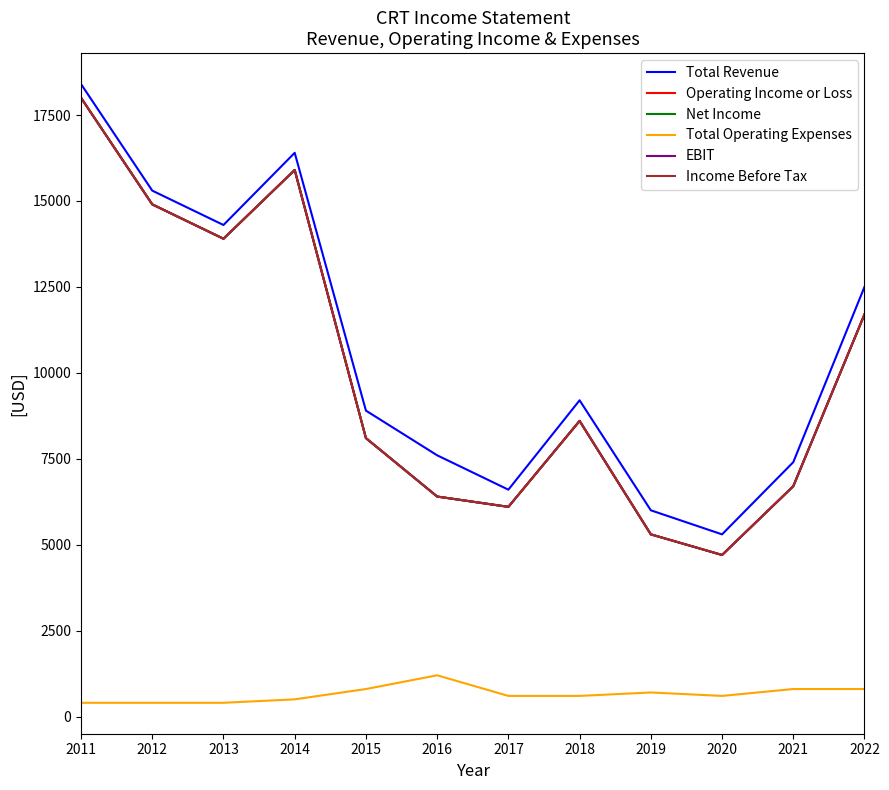

Reading right to left, extract all data points from this chart.

Total Revenue: 2022=12500	2021=7400	2020=5300	2019=6000	2018=9200	2017=6600	2016=7600	2015=8900	2014=16400	2013=14300	2012=15300	2011=18400
Operating Income or Loss: 2022=11700	2021=6700	2020=4700	2019=5300	2018=8600	2017=6100	2016=6400	2015=8100	2014=15900	2013=13900	2012=14900	2011=18000
Net Income: 2022=11700	2021=6700	2020=4700	2019=5300	2018=8600	2017=6100	2016=6400	2015=8100	2014=15900	2013=13900	2012=14900	2011=18000
Total Operating Expenses: 2022=800	2021=800	2020=600	2019=700	2018=600	2017=600	2016=1200	2015=800	2014=500	2013=400	2012=400	2011=400
EBIT: 2022=11700	2021=6700	2020=4700	2019=5300	2018=8600	2017=6100	2016=6400	2015=8100	2014=15900	2013=13900	2012=14900	2011=18000
Income Before Tax: 2022=11700	2021=6700	2020=4700	2019=5300	2018=8600	2017=6100	2016=6400	2015=8100	2014=15900	2013=13900	2012=14900	2011=18000